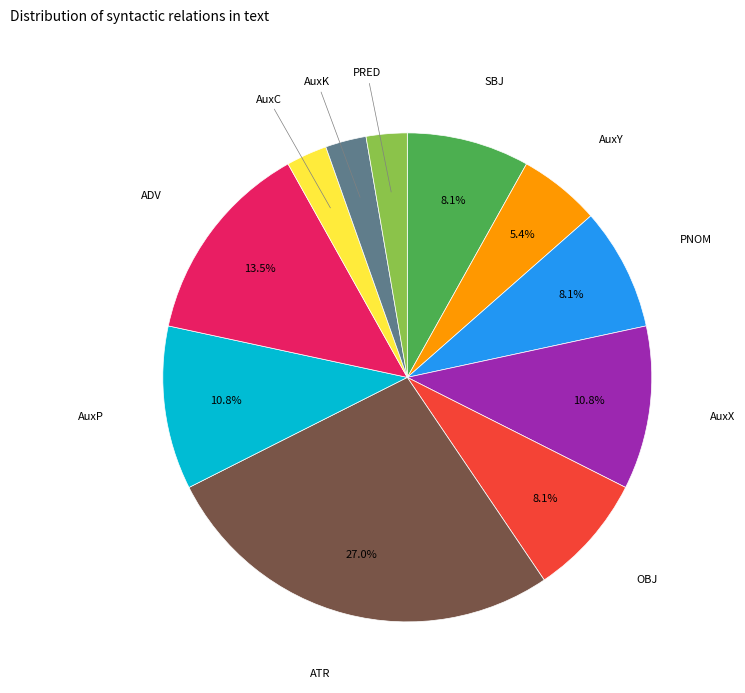

Is there a majority slice in this chart?

No